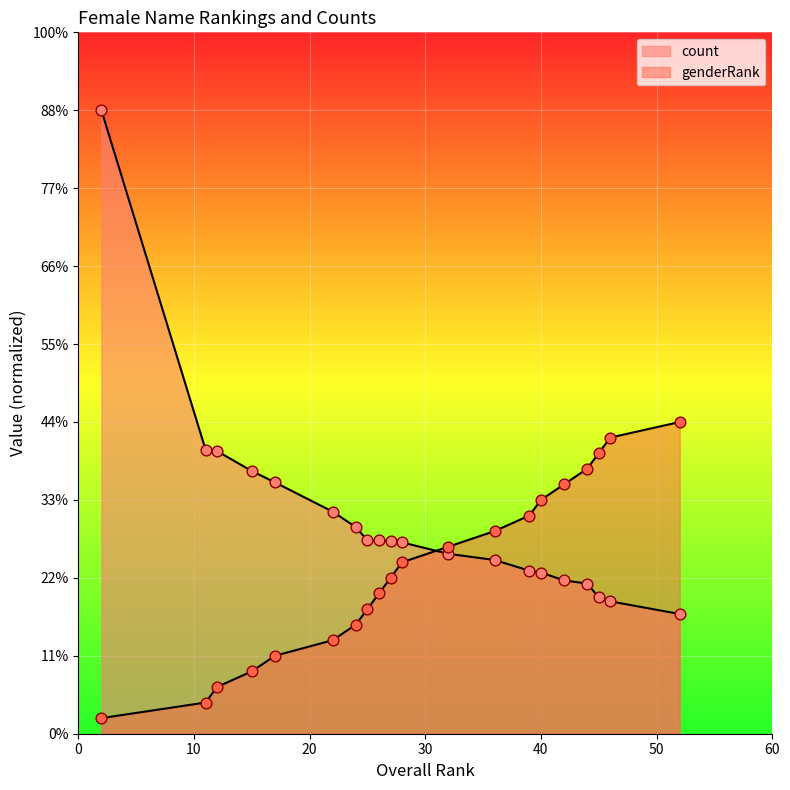

Is the value of count at Stephanie greater than the value of genderRank at Elizabeth?

No